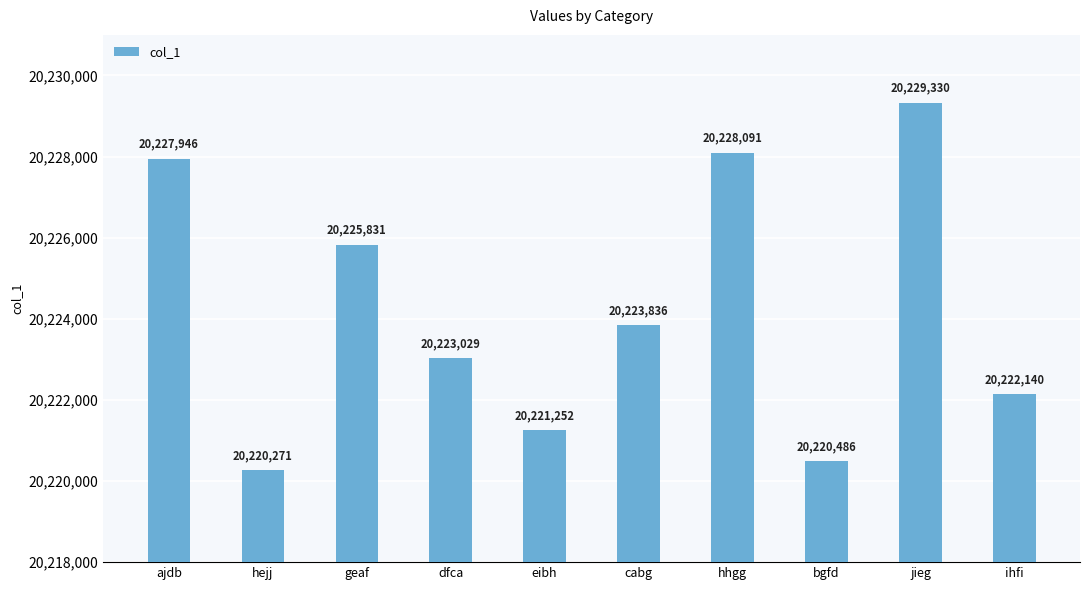

Reading left to right, list all the values displayed in this chart.

20227946	20220271	20225831	20223029	20221252	20223836	20228091	20220486	20229330	20222140